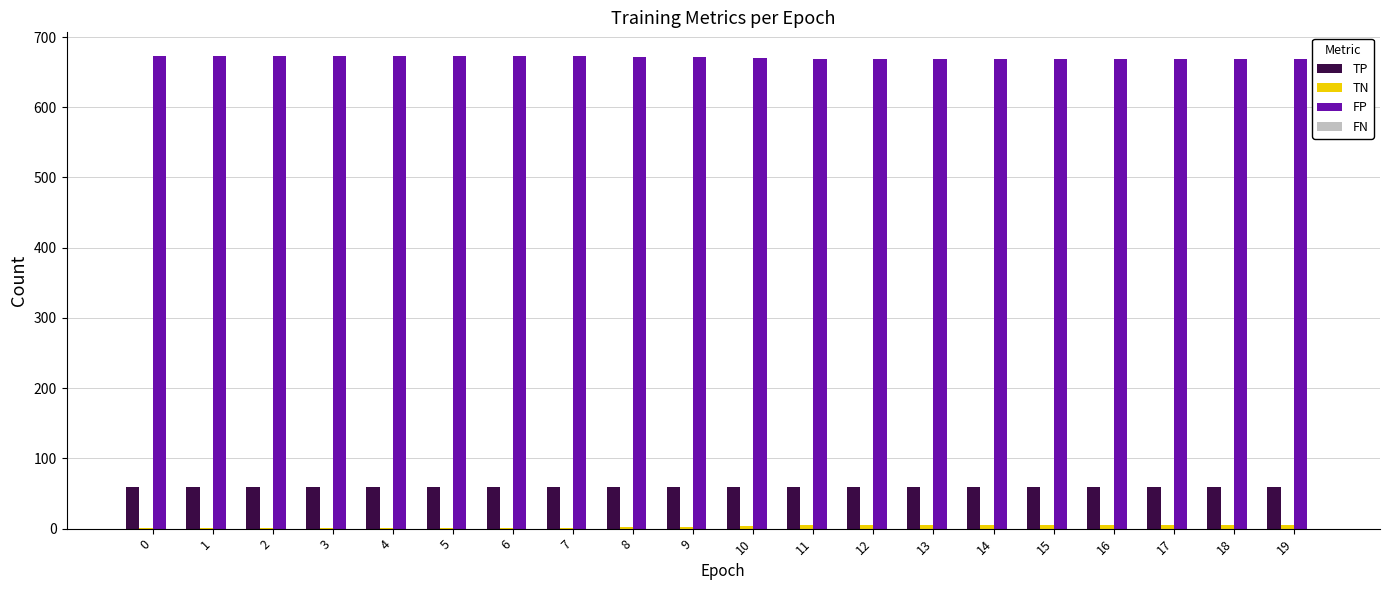

The value of TP at 10 is 95. True or false?

False